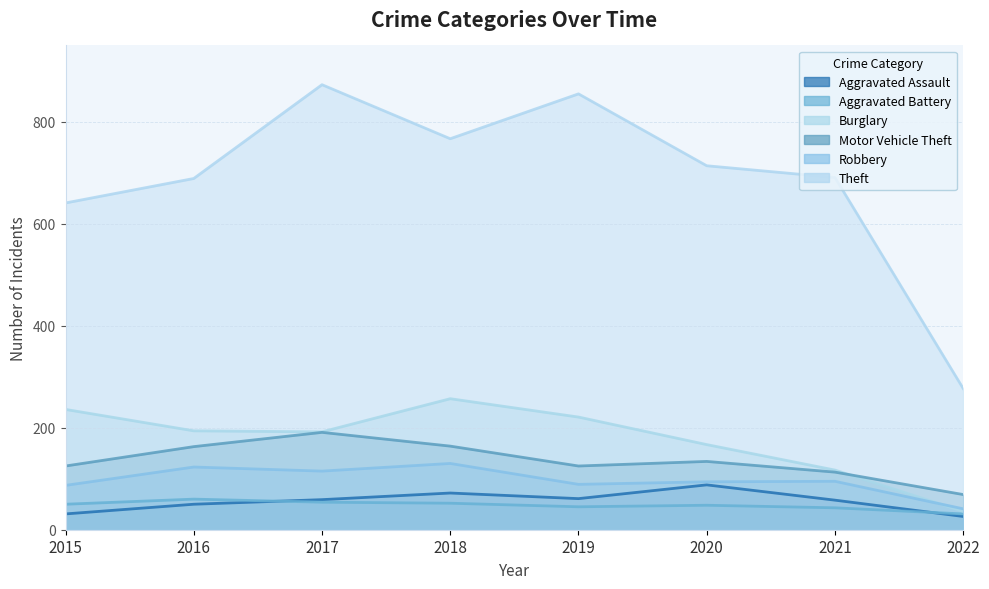

Is the value of Robbery at 2020 greater than the value of Aggravated Assault at 2019?

Yes